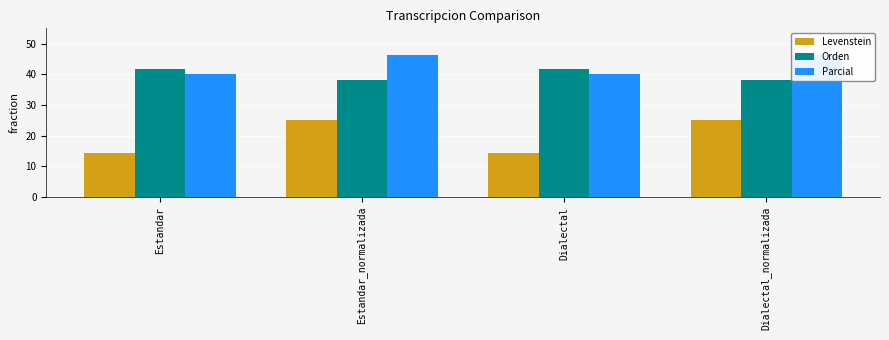

Which series has the largest total across all categories?

Parcial